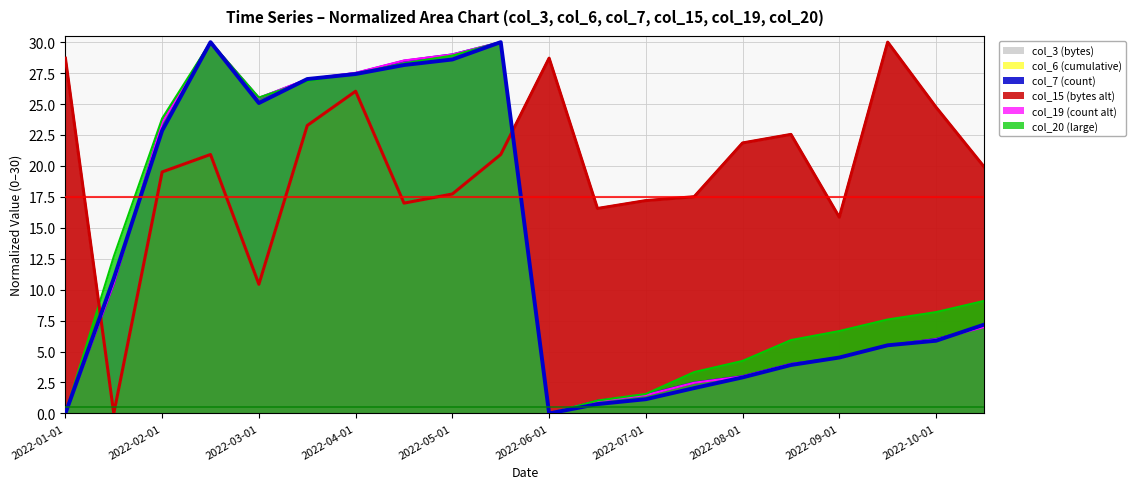

In col_20, how many points are higher than both neighbors (excluding endpoints)?

2